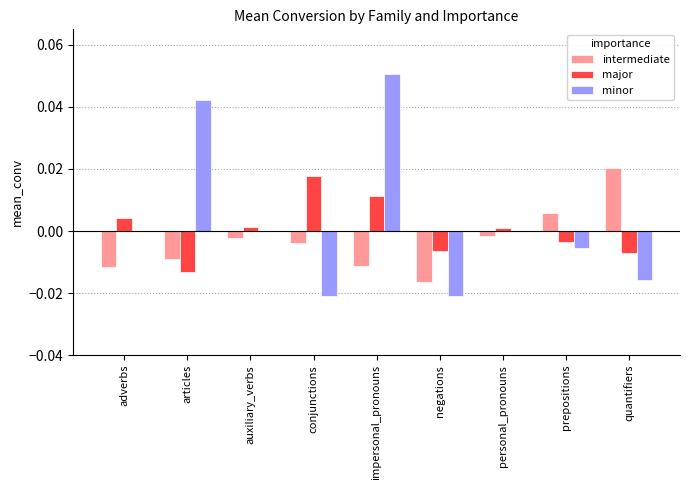

True or false: major has a value of -0.0 at articles.

True